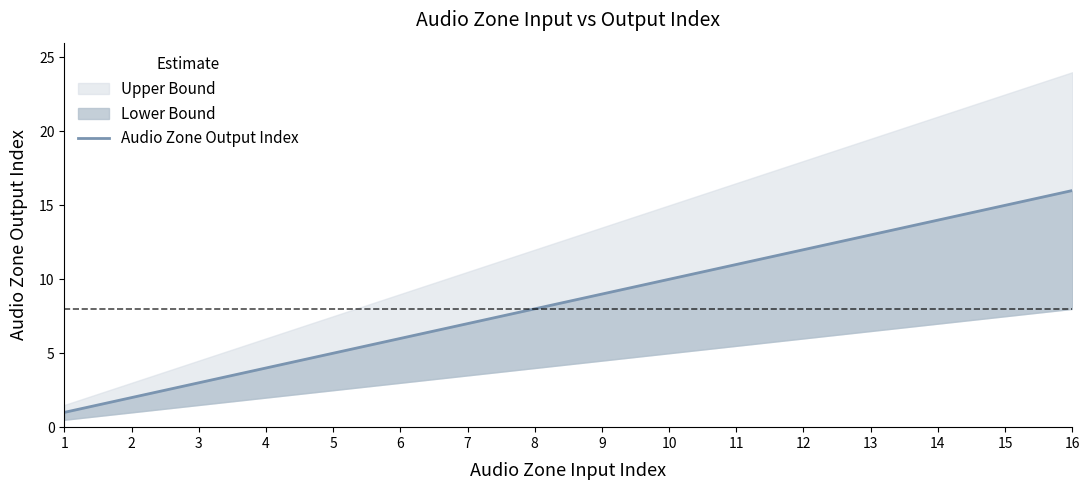

What is the change in value from 6 to 14?

+8